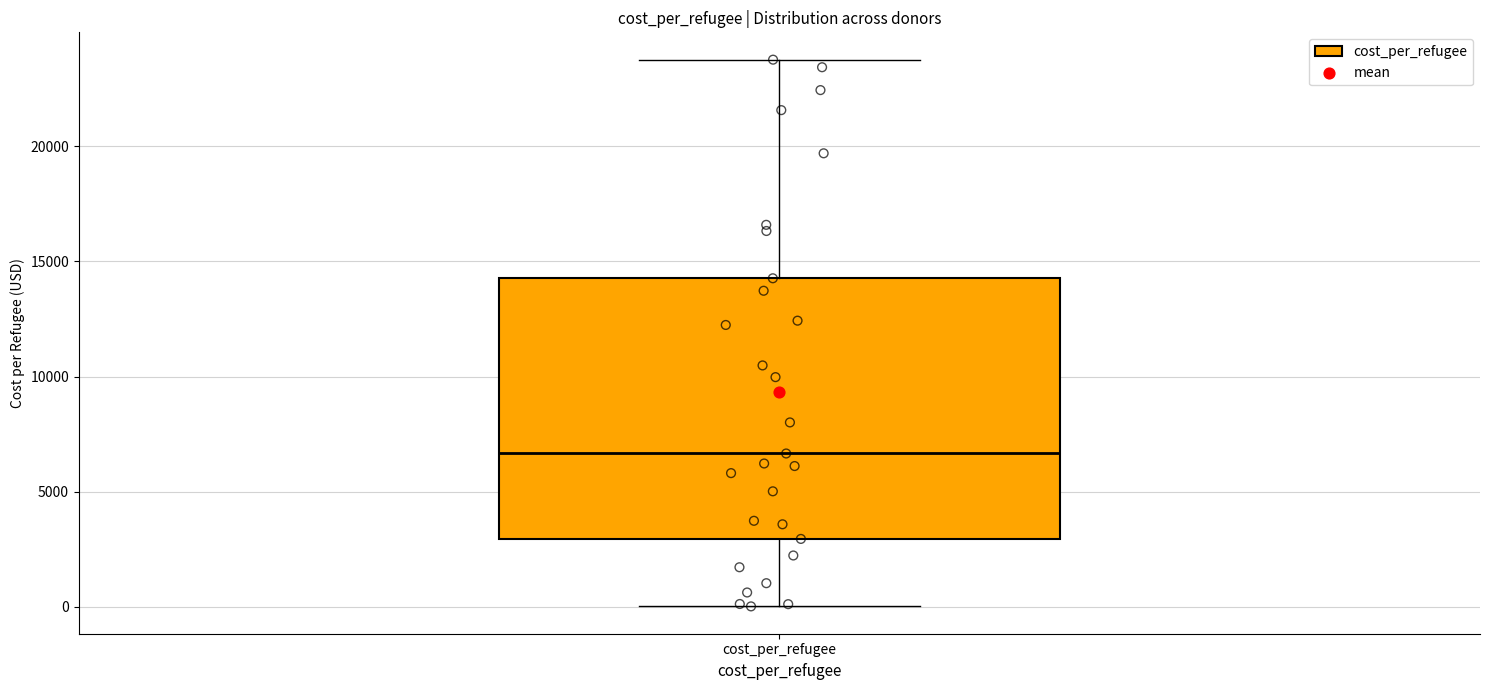

Read this box plot against the y-axis: the position of the median line, the range covered by the box, and the ends of both whiskers. The values are not printed on the chart, so give them approximately, as read against the axis.

median 6500, box 3000 to 14500, whiskers 0 to 24000